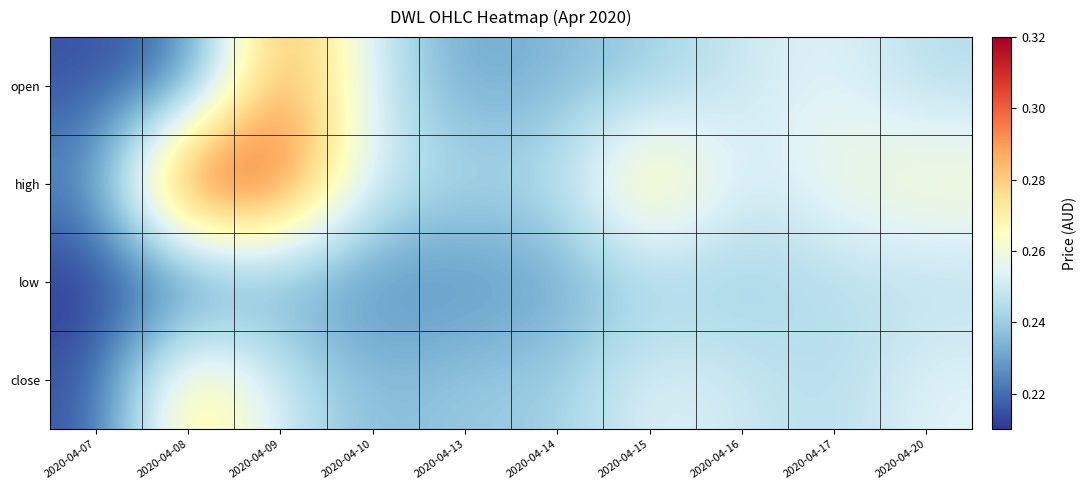

Between 2020-04-09 and 2020-04-20, which series saw the biggest shift?

open